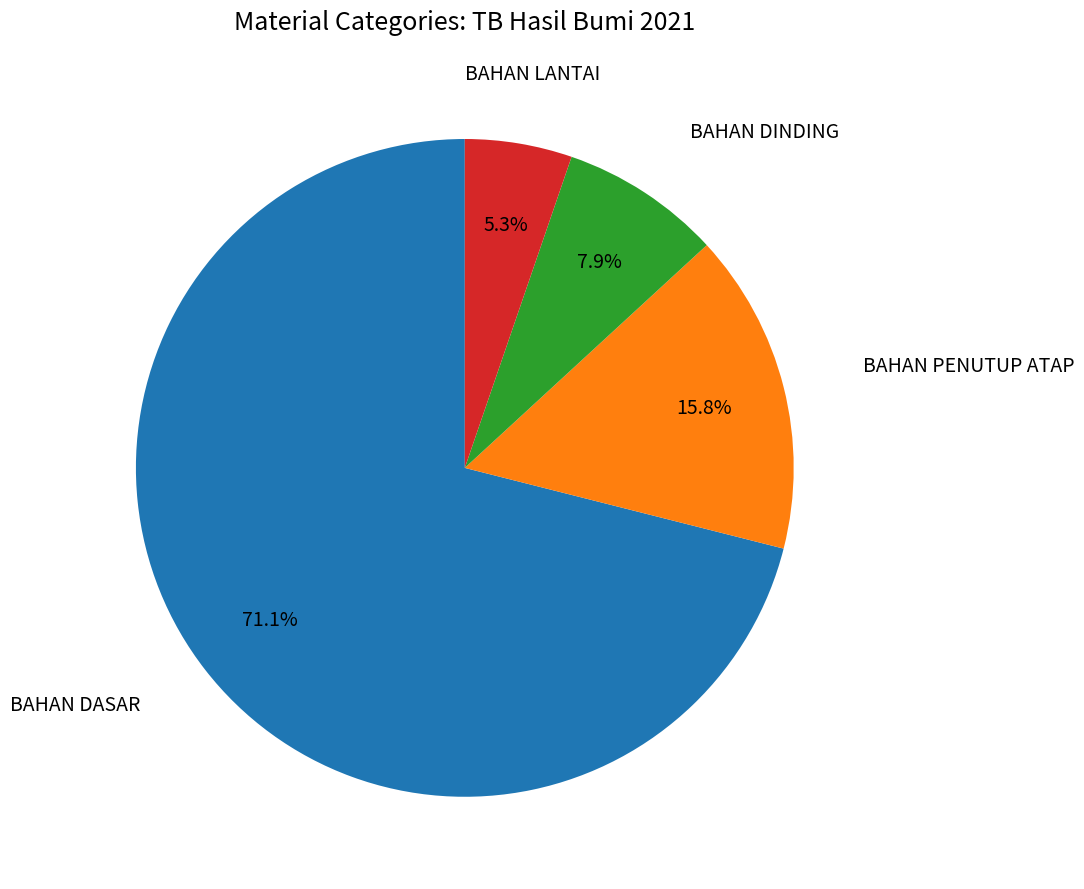

Is there a majority slice in this chart?

Yes